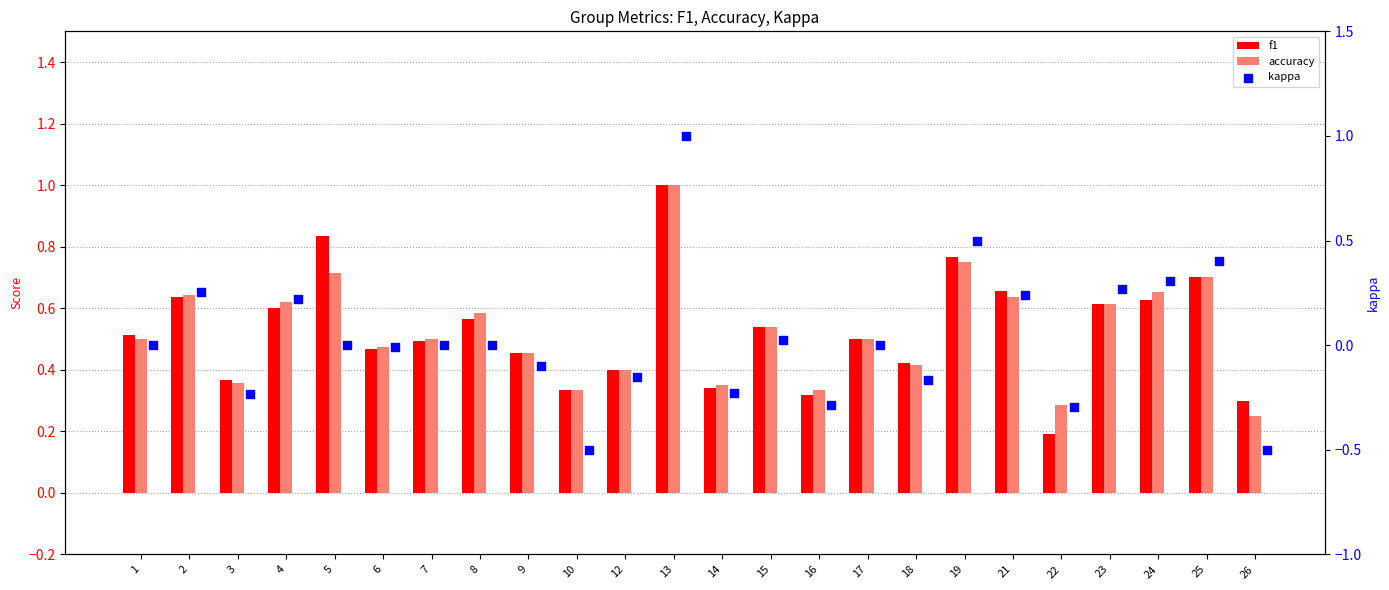

What are all the series names shown in the legend?

f1, accuracy, kappa